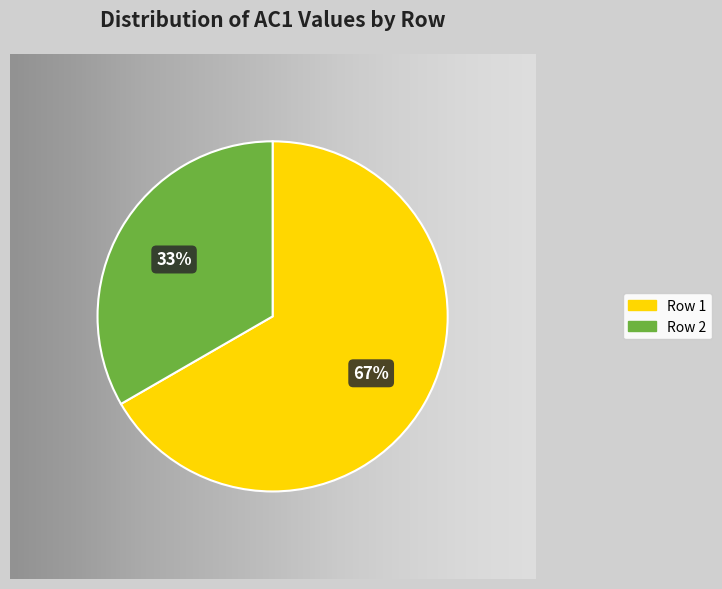

Combined, do Row 2 and Row 1 account for over 50%?

Yes